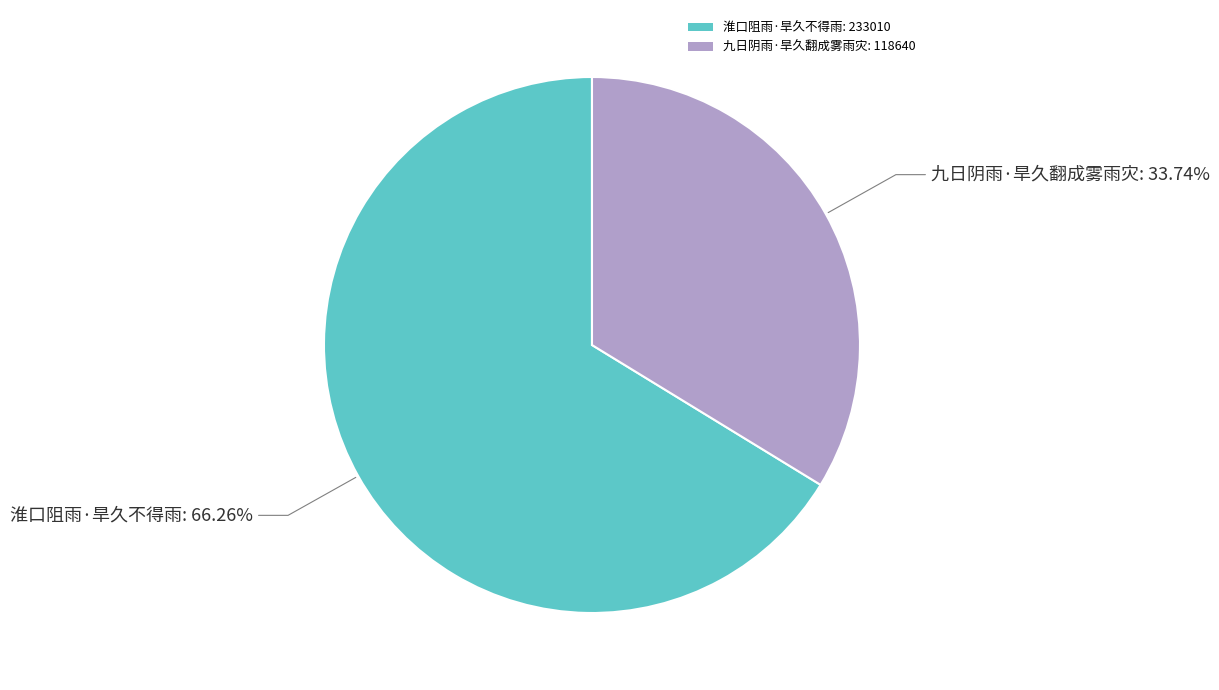

What is the largest slice in the pie chart?

淮口阻雨·旱久不得雨